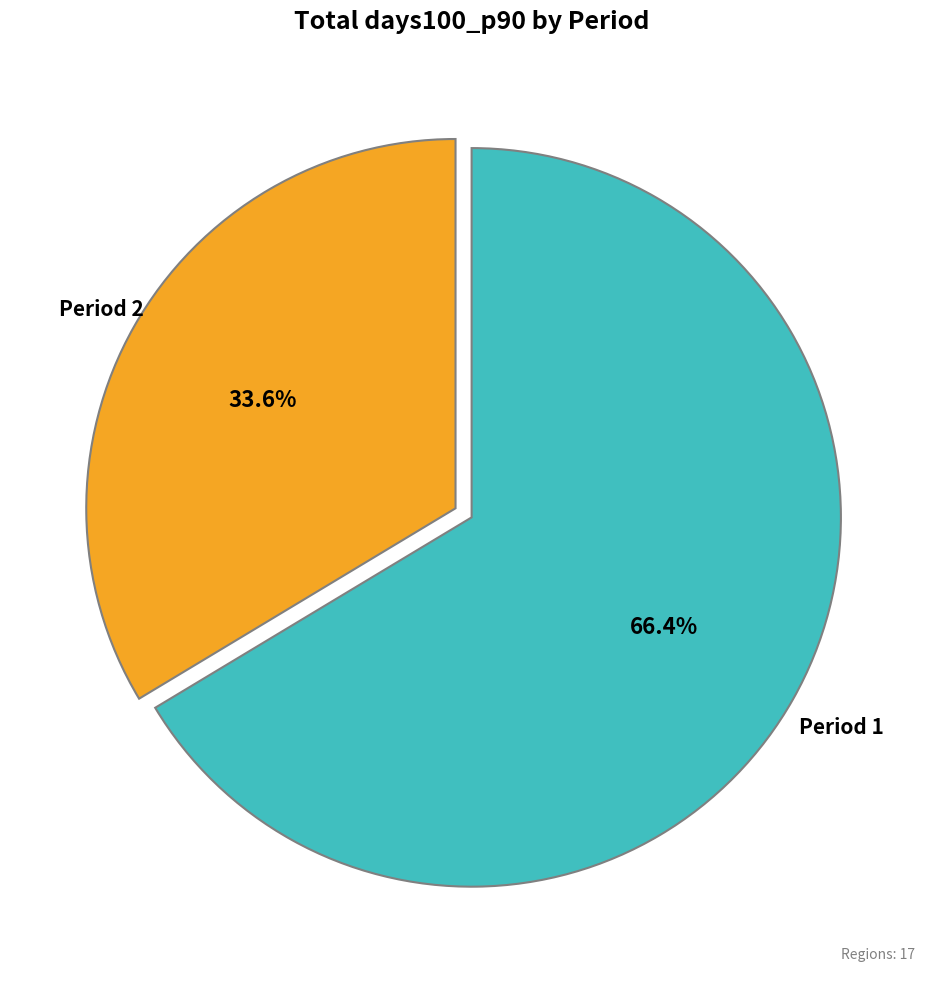

How many segments does this pie chart have?

2